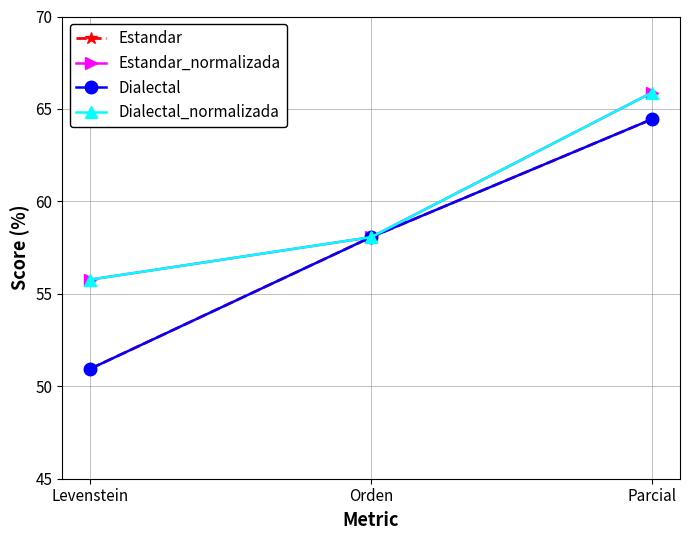

Does the chart have visible grid lines?

Yes